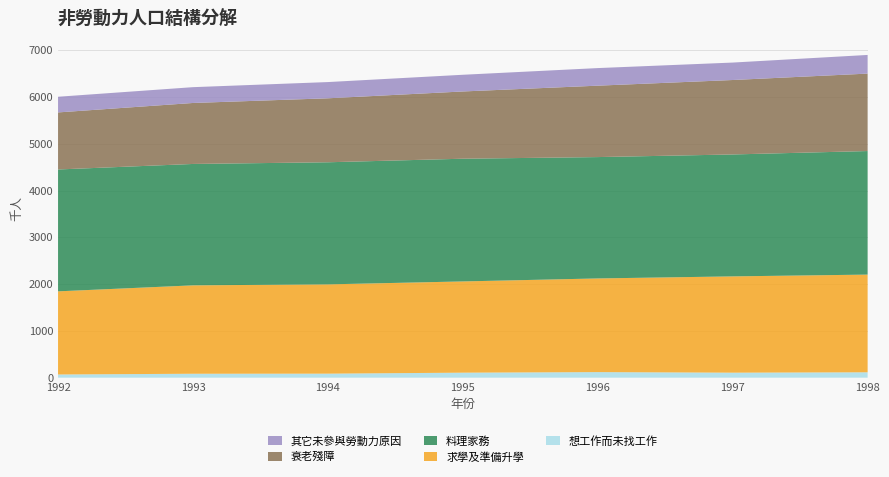

Reading left to right, list all the values displayed in this chart.

想工作而未找工作: 68	84	86	107	119	107	115
求學及準備升學: 1778	1890	1909	1951	2003	2059	2089
料理家務: 2606	2596	2611	2624	2595	2607	2642
衰老殘障: 1220	1304	1368	1438	1527	1592	1656
其它未參與勞動力原因: 335	338	347	357	376	373	399